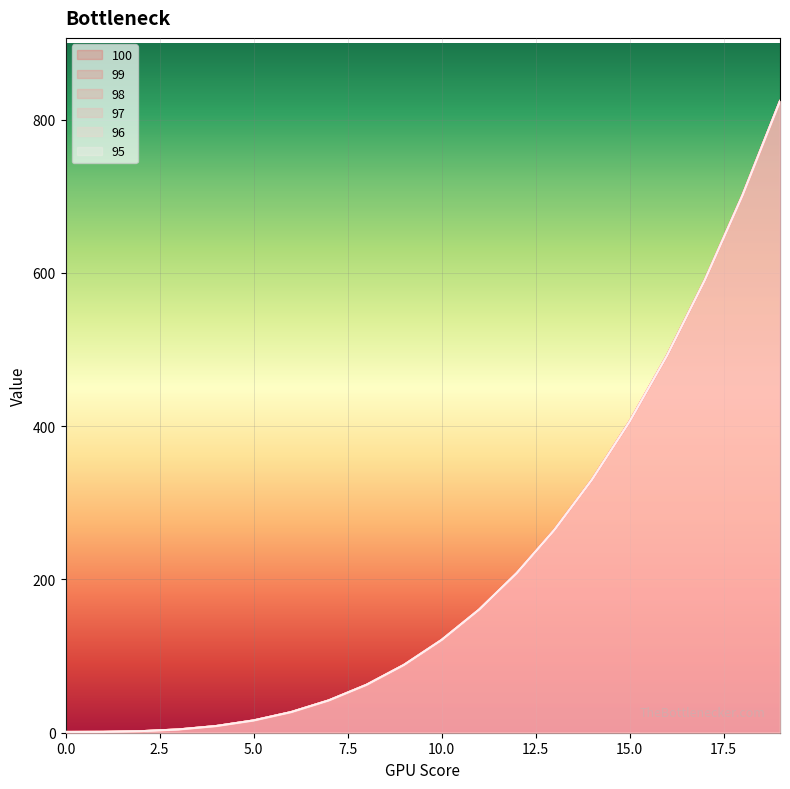

What is the sum of all 97 values?

4352.0